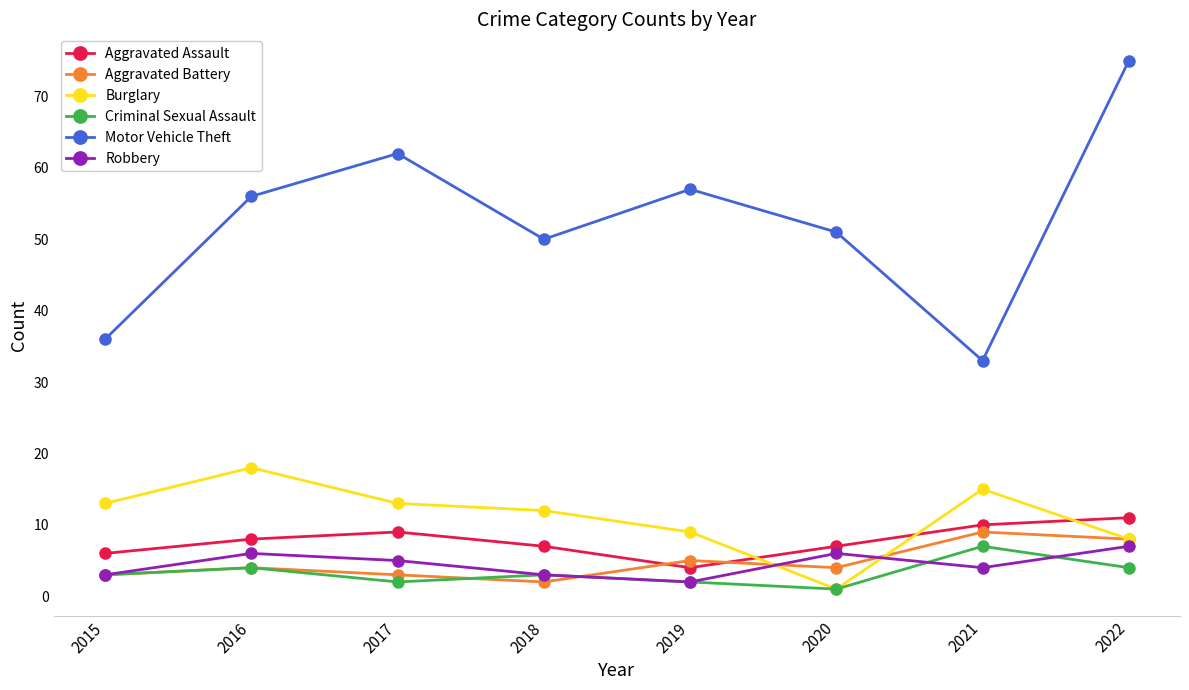

At which label is Aggravated Battery closest to 5?

2019